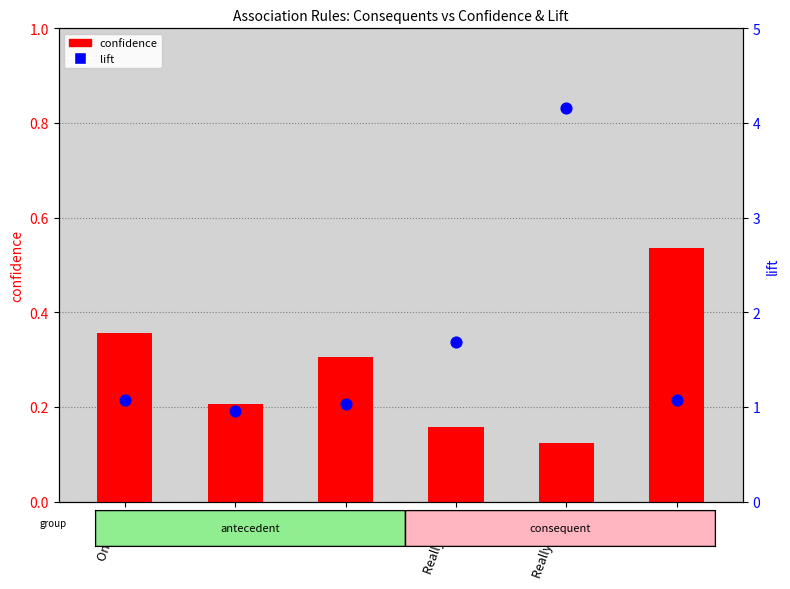

At which category is the sum across all series the highest?

Really Early